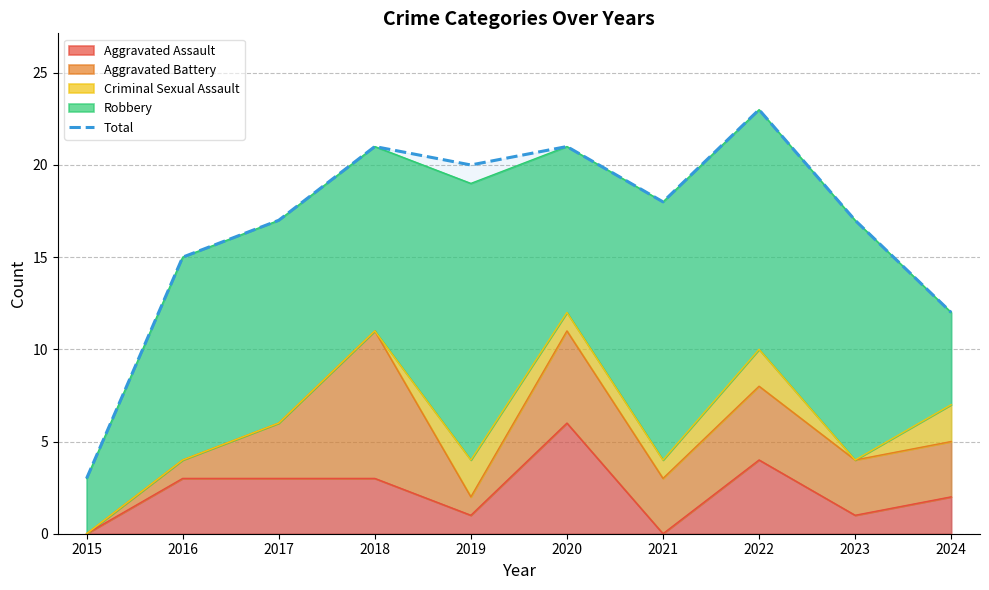

Which has a higher value, 2021 or 2023?

2021